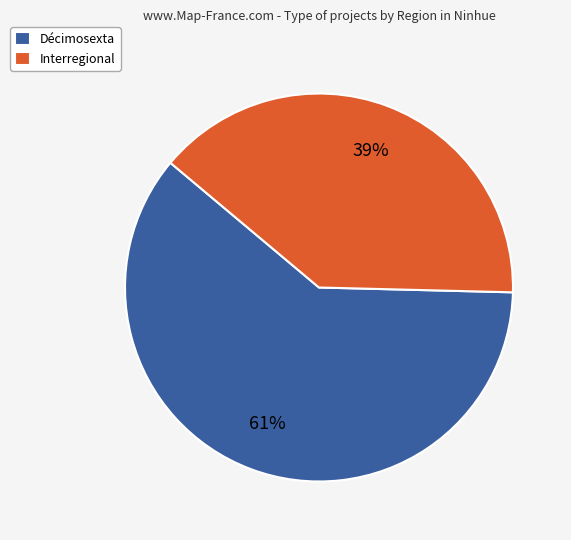

Which category has the smallest portion of the pie?

Interregional